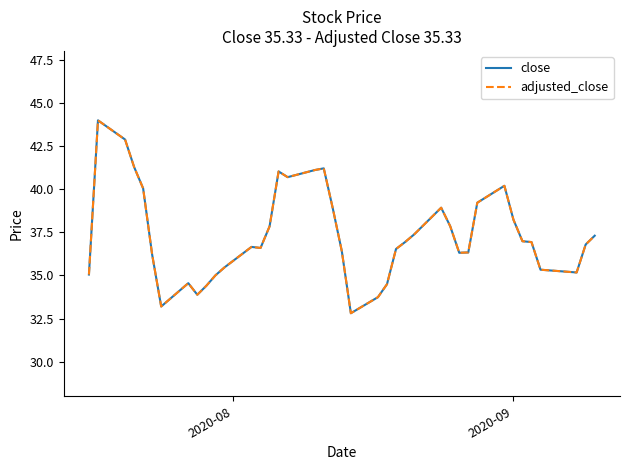

Is this an area chart (filled region under the line)?

No